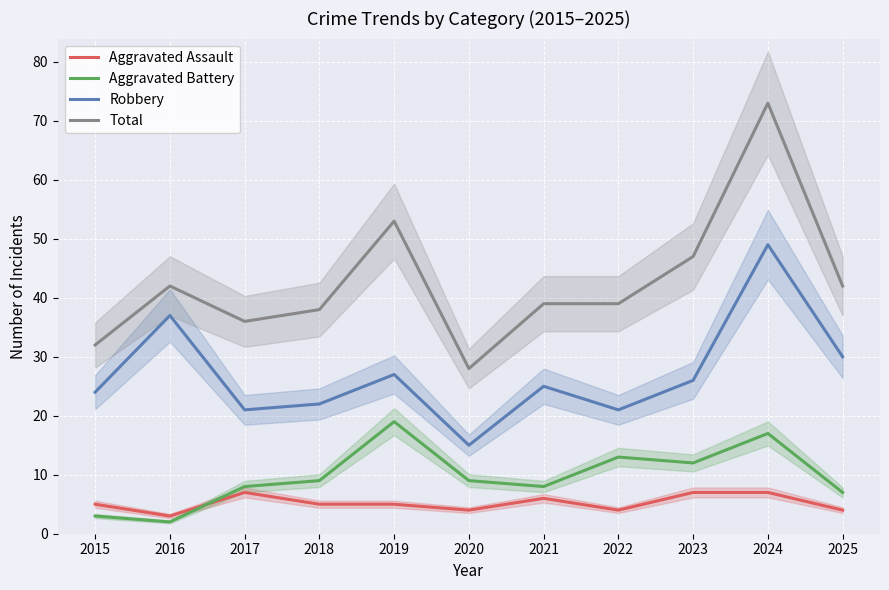

Which series changed the most between 2015 and 2017?

Aggravated Battery